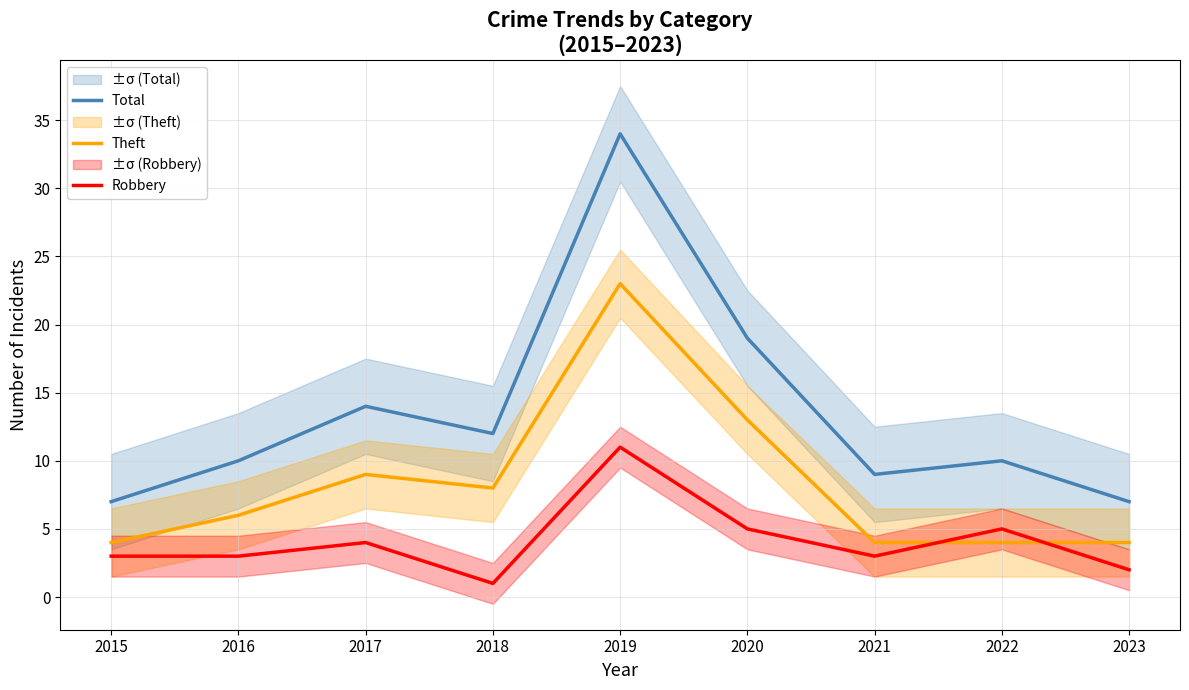

True or false: Total and Theft cross at least once.

False